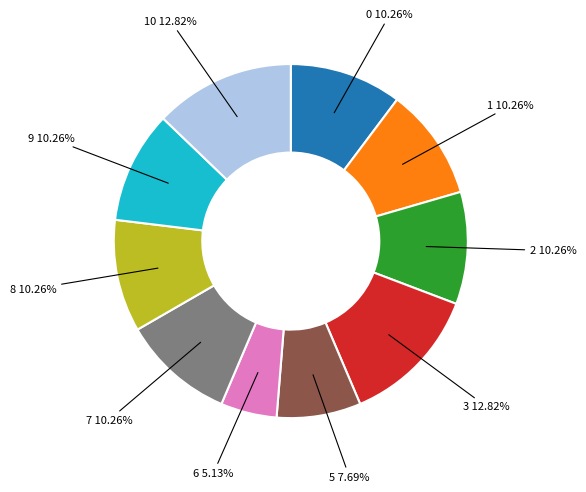

To the nearest percent, what is the average slice percentage?

10%